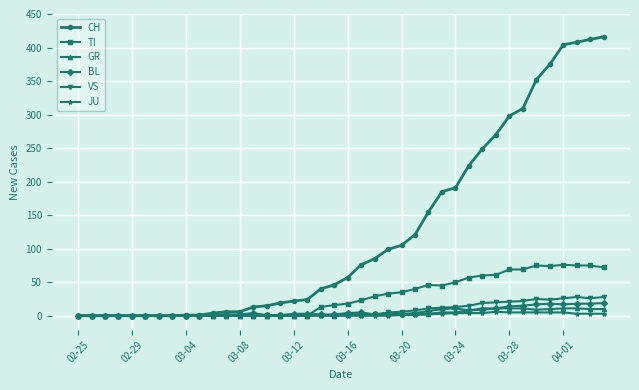

Which series has the widest spread of values?

CH